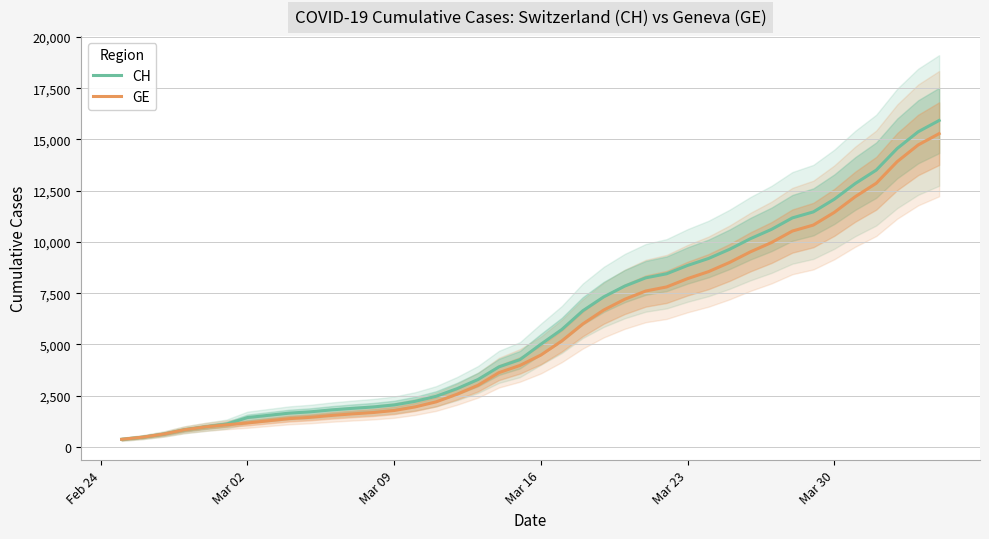

What is the maximum value for GE?

15284